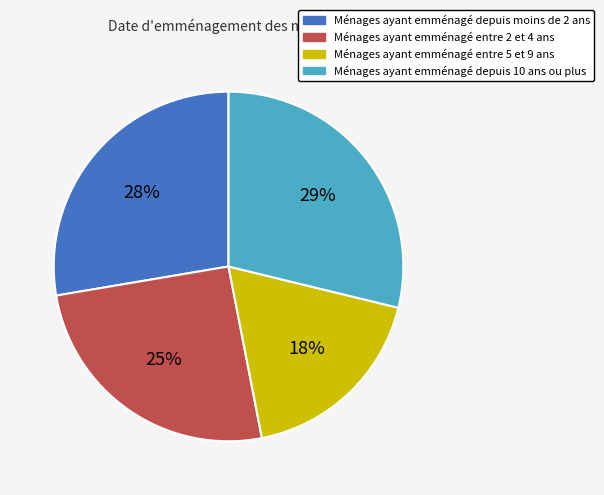

True or false: Ménages ayant emménagé depuis 10 ans ou plus accounts for 29% of the total.

True